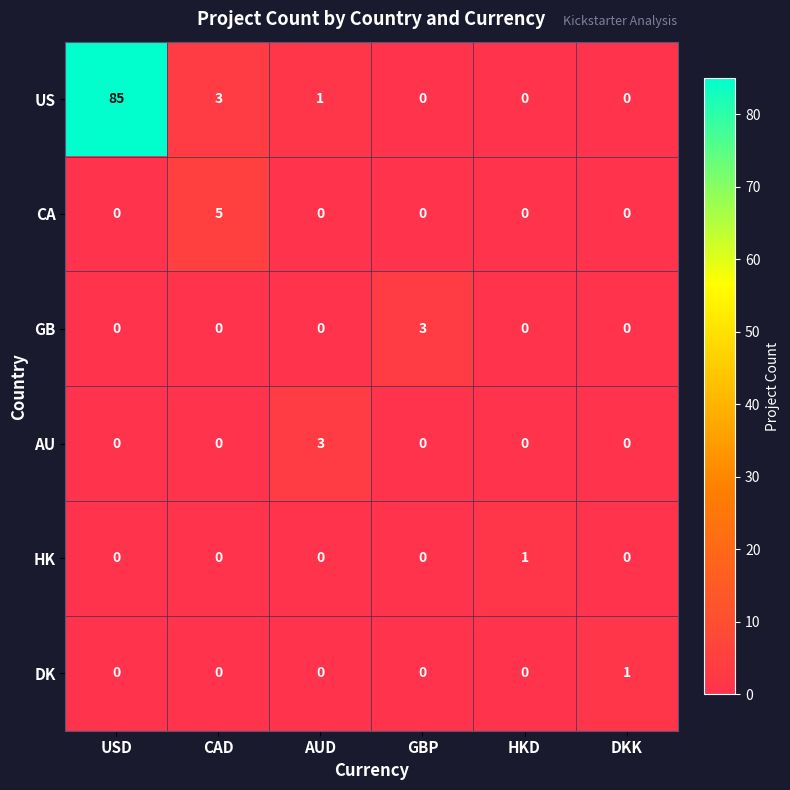

Is the value of DK at DKK greater than the value of AU at DKK?

Yes